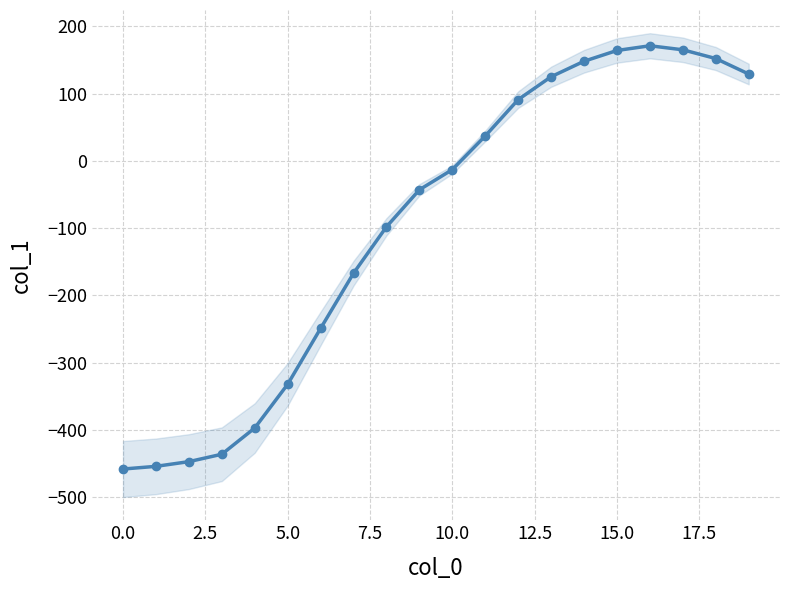

Is this an area chart (filled region under the line)?

No